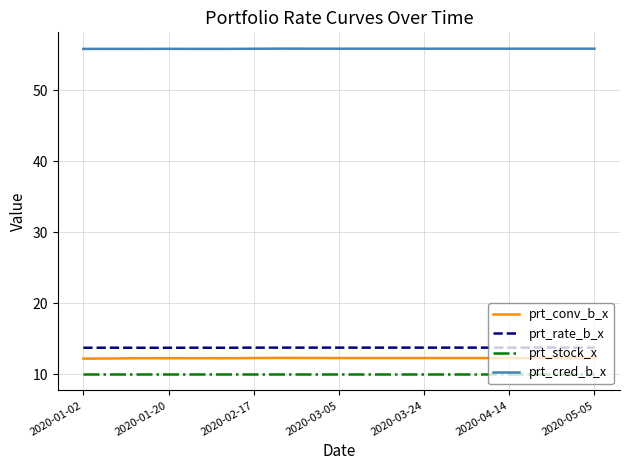

In prt_cred_b_x, how many points are higher than both neighbors (excluding endpoints)?

2